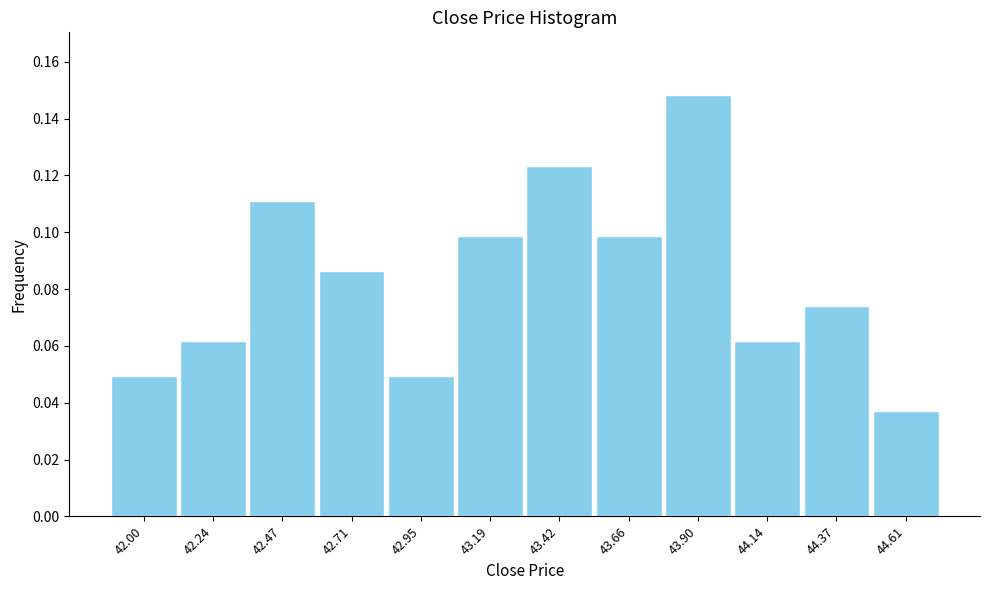

Reading left to right, transcribe this chart: for each bar, give the range it covers on the x-axis and its height. Neither the bar edges nor the heights are printed on the chart, so give them approximately, as read against the axes.

41.90 to 42.10: 0.050
42.10 to 42.35: 0.062
42.35 to 42.60: 0.112
42.60 to 42.85: 0.086
42.85 to 43.05: 0.050
43.05 to 43.30: 0.098
43.30 to 43.55: 0.124
43.55 to 43.80: 0.098
43.80 to 44.00: 0.148
44.00 to 44.25: 0.062
44.25 to 44.50: 0.074
44.50 to 44.75: 0.038